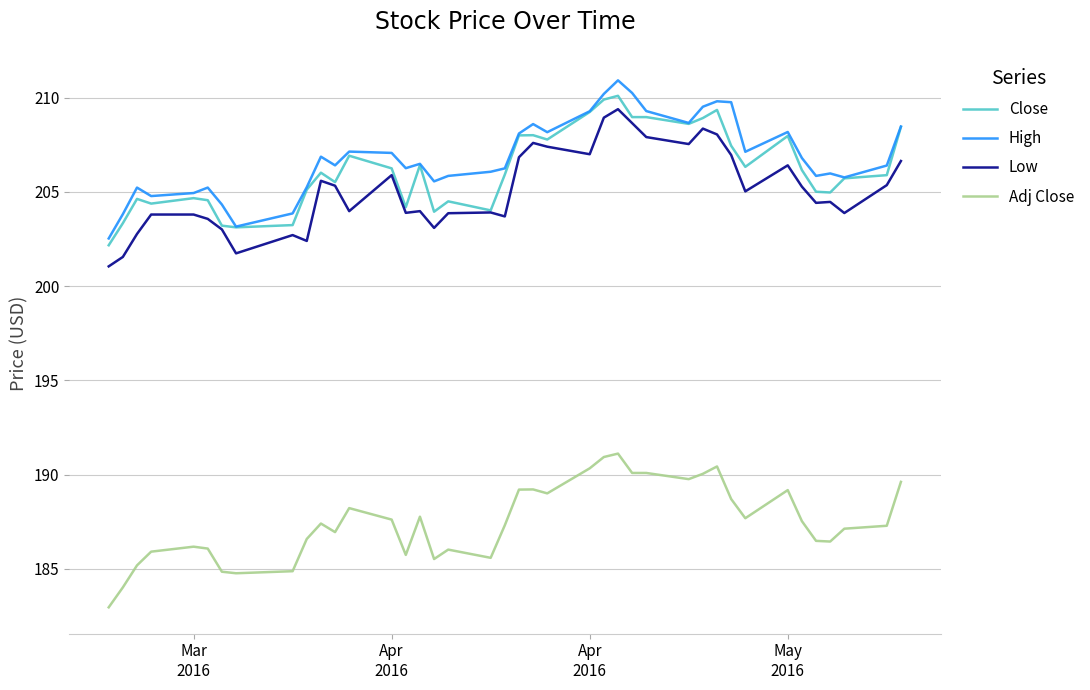

True or false: Adj Close and Close intersect in this chart.

False